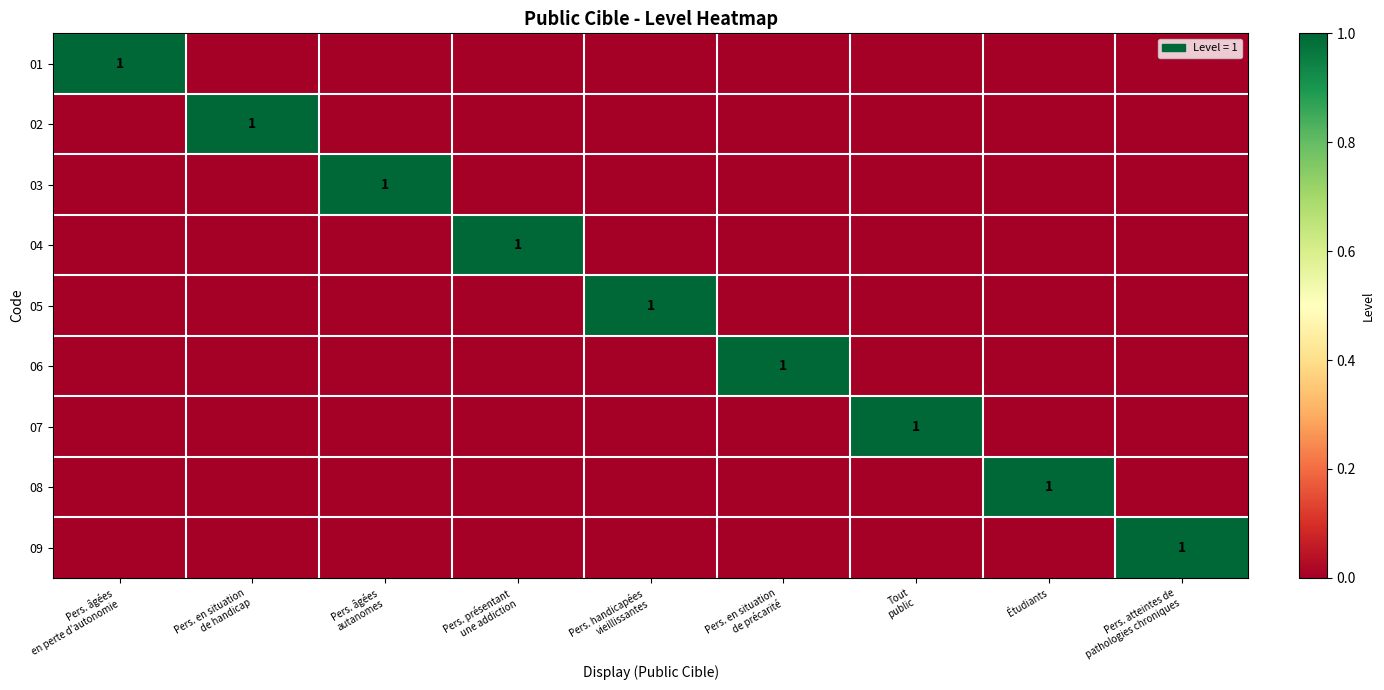

Which series changed the most between Pers. âgées autanomes and Étudiants?

03